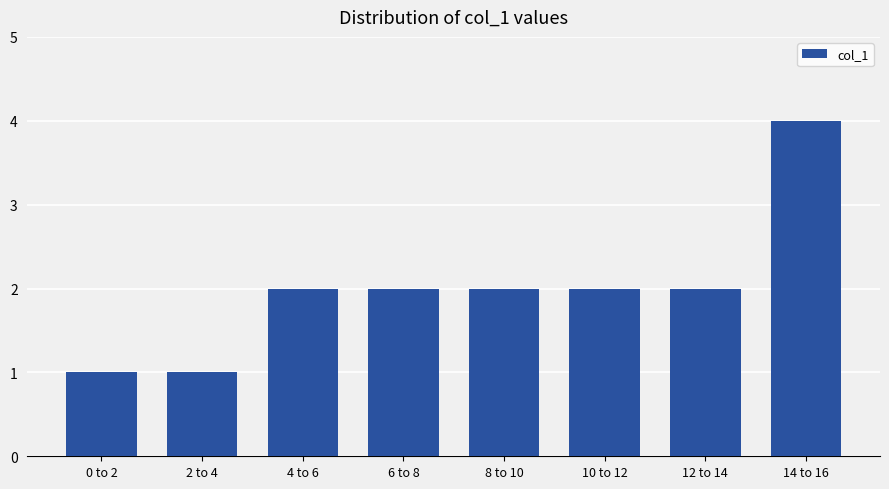

What is the maximum value shown in the chart?

4